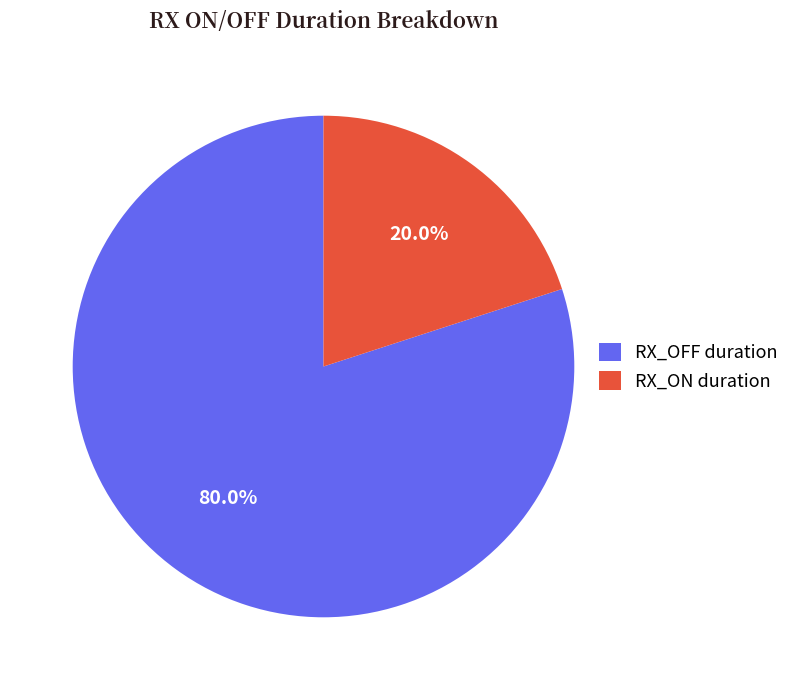

Which category has the biggest portion of the pie?

RX_OFF duration